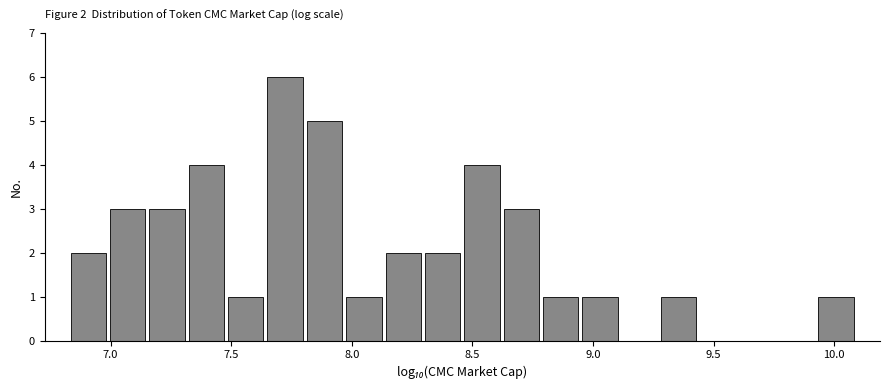

Read against the x-axis, roughly where is the centre of the tallest bar?

7.70